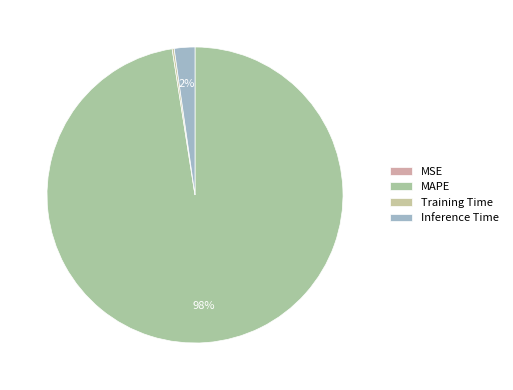

How much of the chart is everything except Inference Time?

97.8%